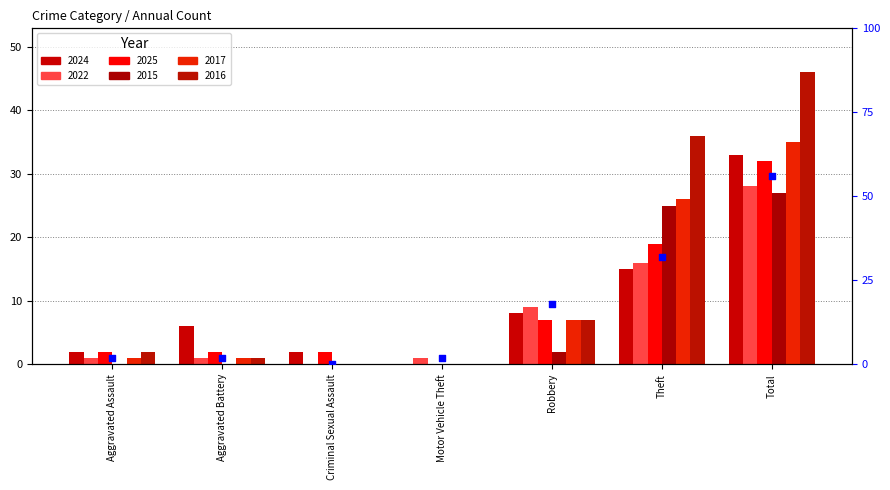

Between Robbery and Aggravated Assault, which is larger?

Robbery